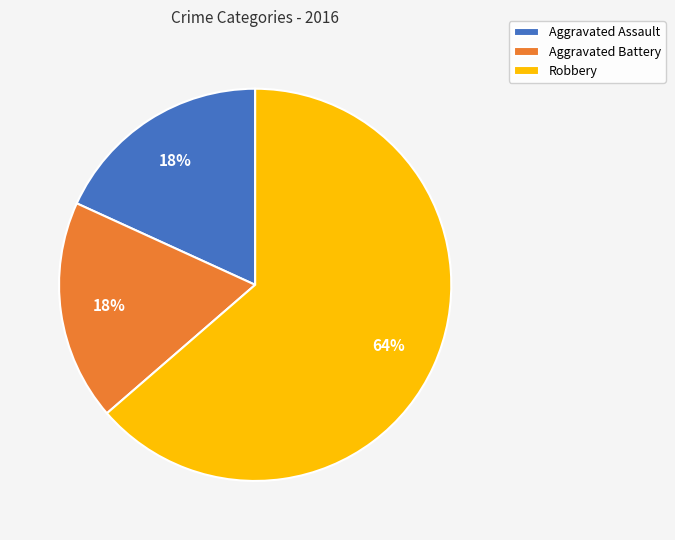

Which has a higher value, Robbery or Aggravated Assault?

Robbery